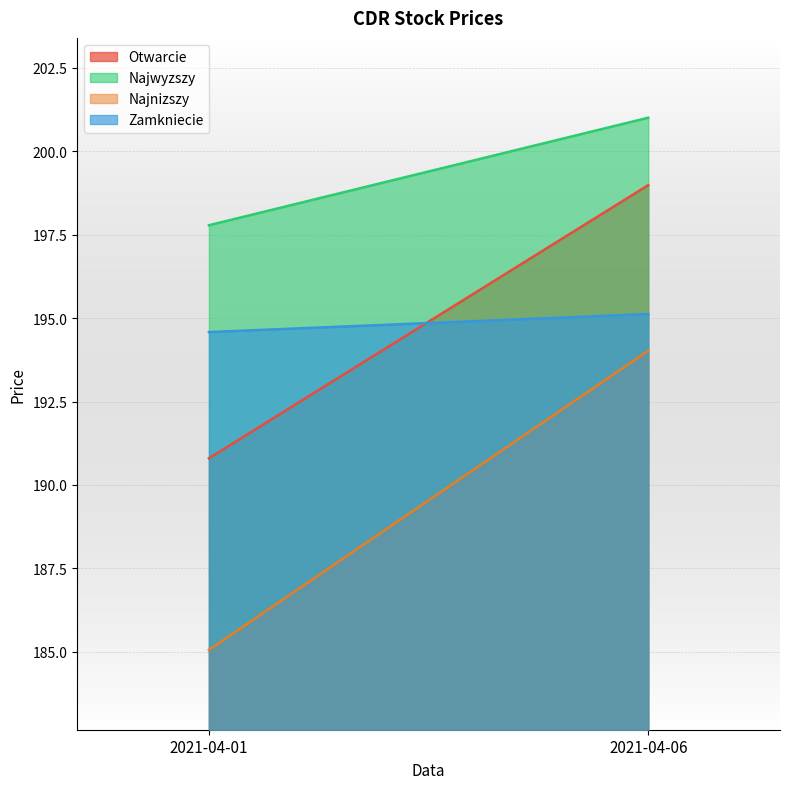

Which category has the lowest value in the Zamkniecie series?

2021-04-01